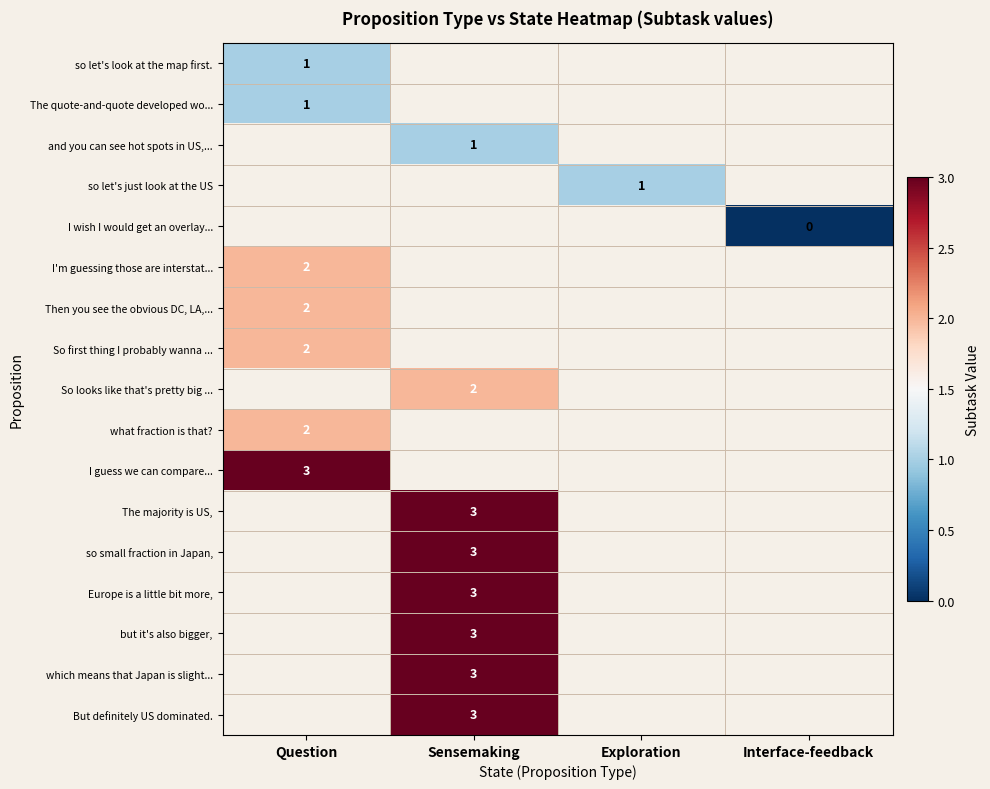

True or false: I guess we can compare... has a value of 5.1 at Question.

False